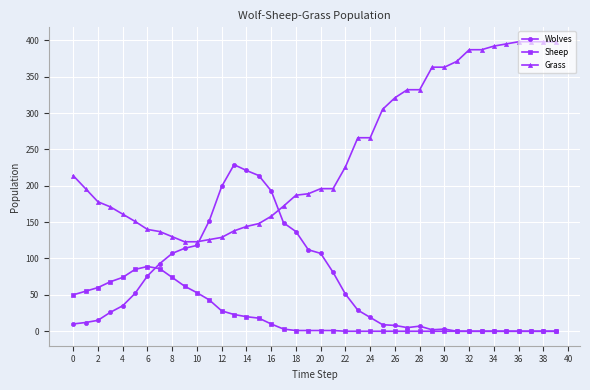

Which series has the largest total across all categories?

Grass